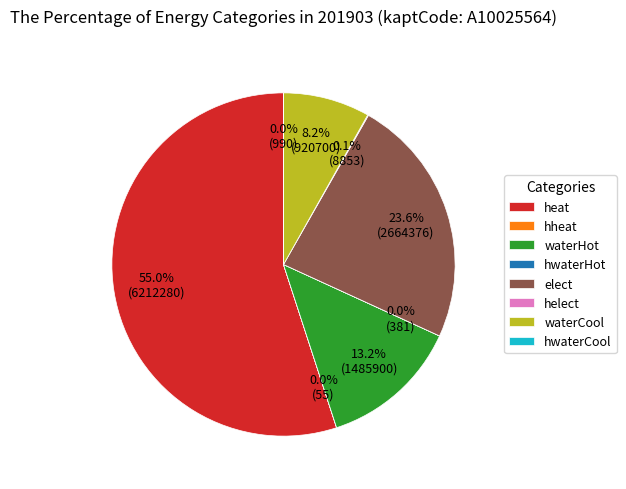

What is the largest slice in the pie chart?

heat